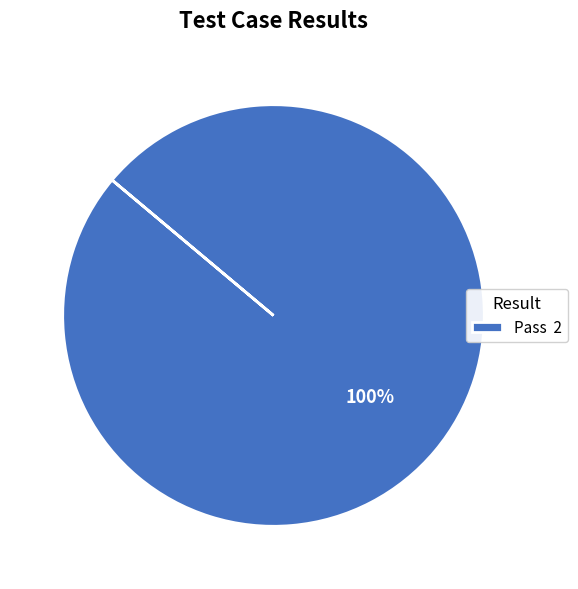

True or false: Pass 2 accounts for 100% of the total.

True